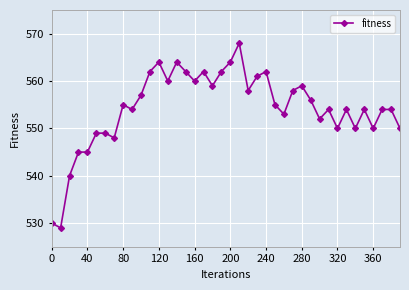

Does the chart have visible grid lines?

Yes